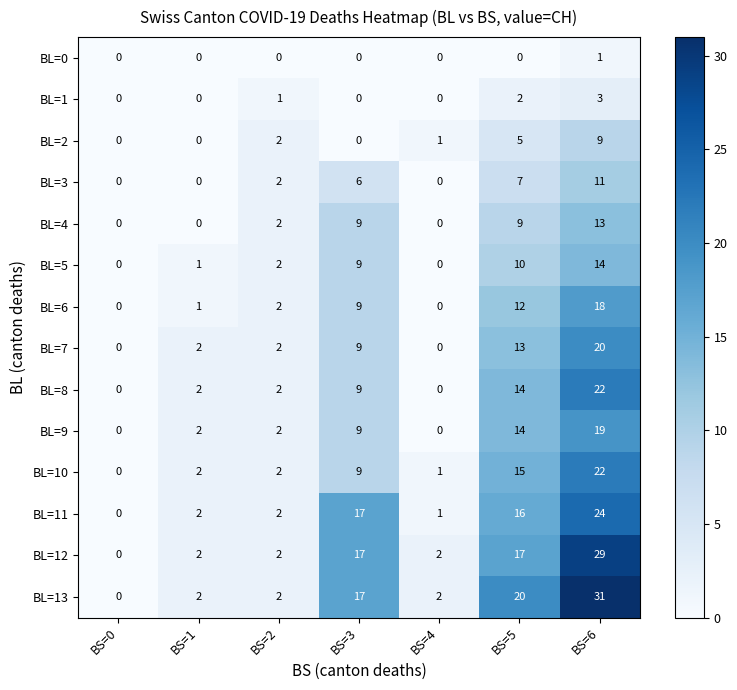

The value of BL=9 at BS=6 is 19. True or false?

True